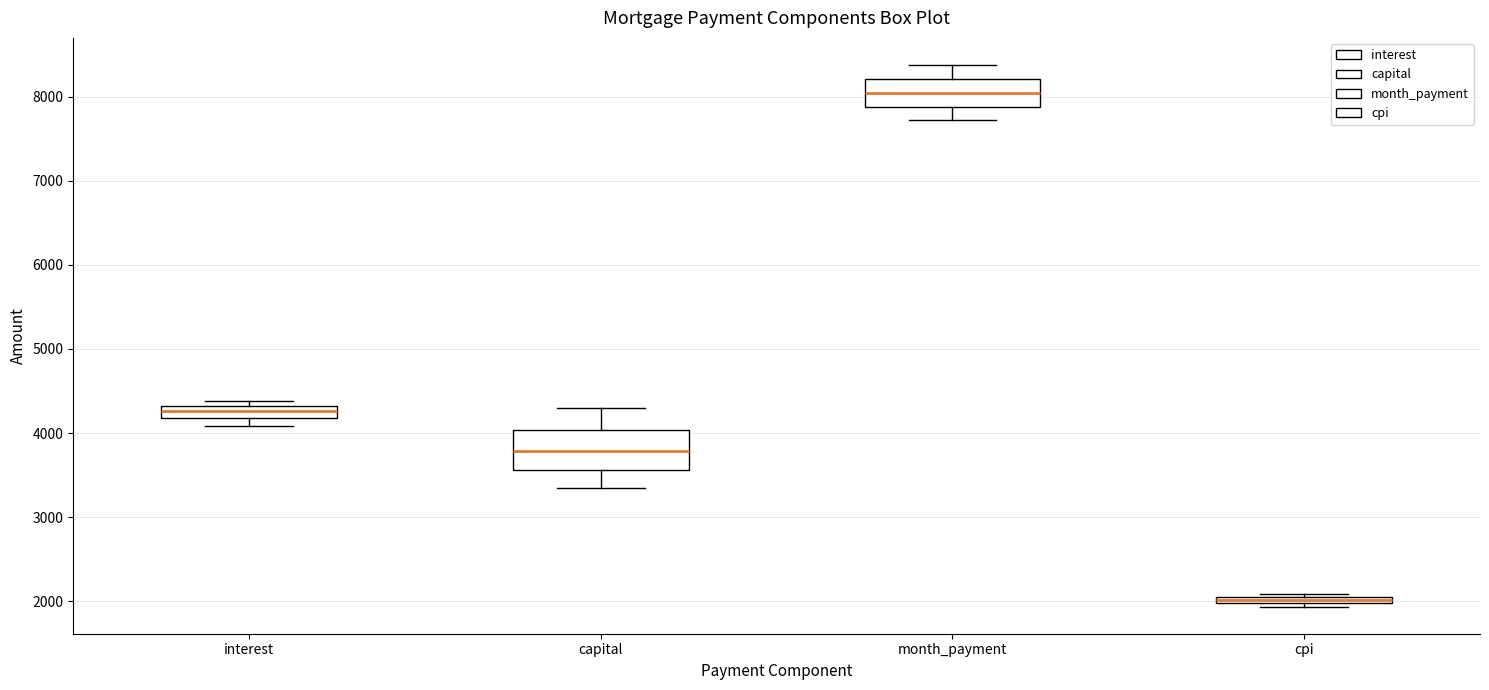

Where does the lower whisker of the box for capital end on the y-axis? The values are not printed on the chart, so give them approximately, as read against the axis.

3300